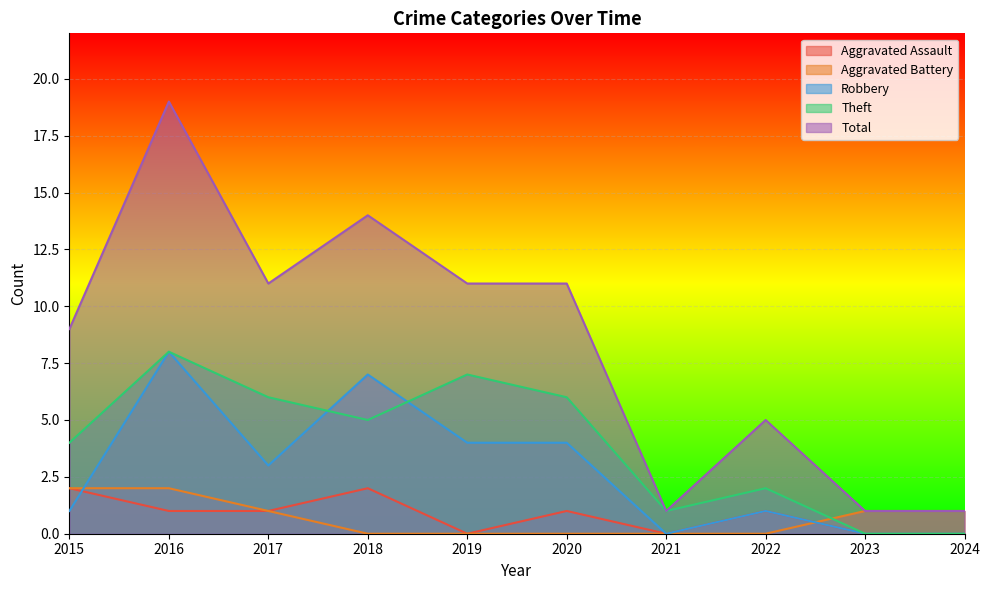

What is the spread (max minus min) of values at 2023?

1